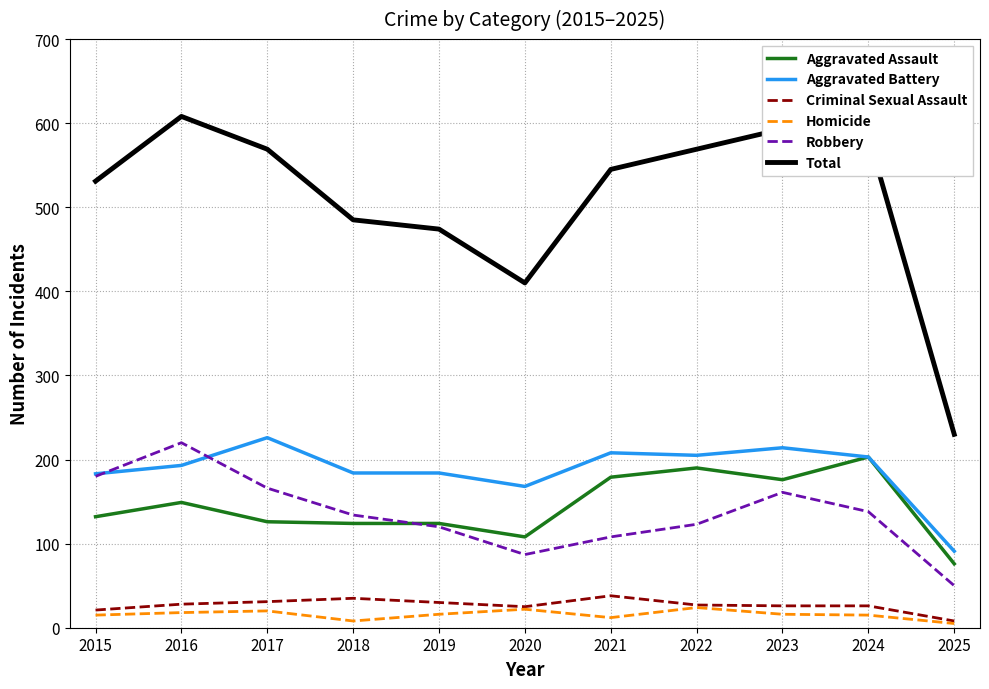

At which label does Robbery first exceed 134?

2015